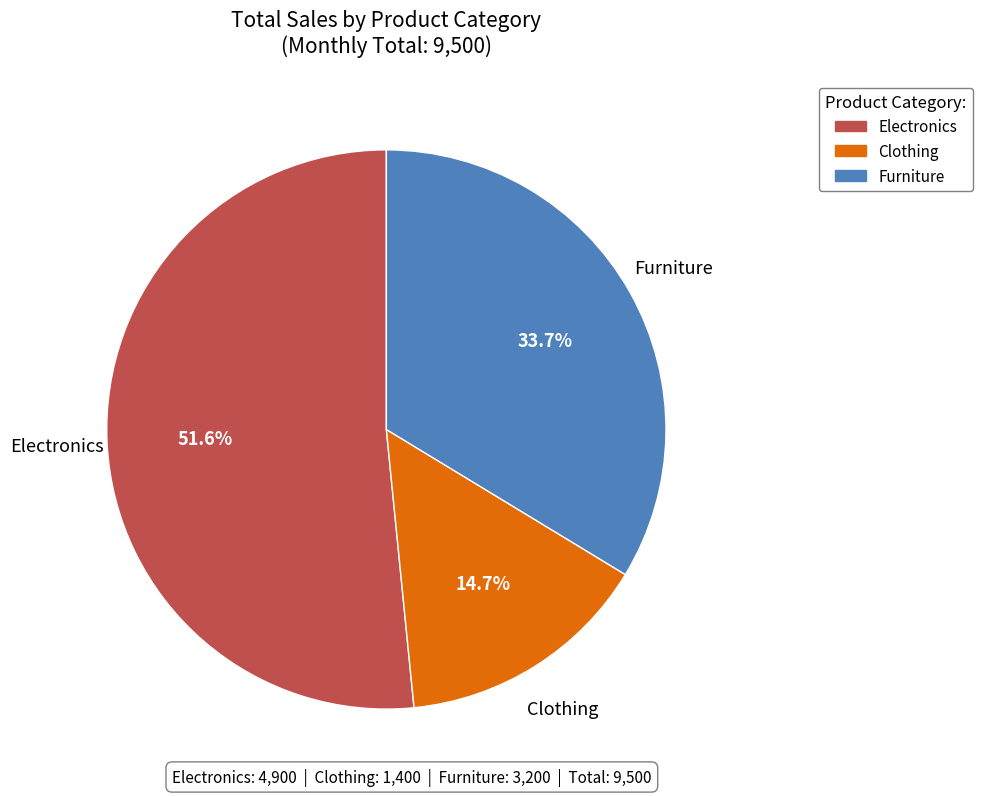

To the nearest percent, what percentage of the pie is Electronics?

52%